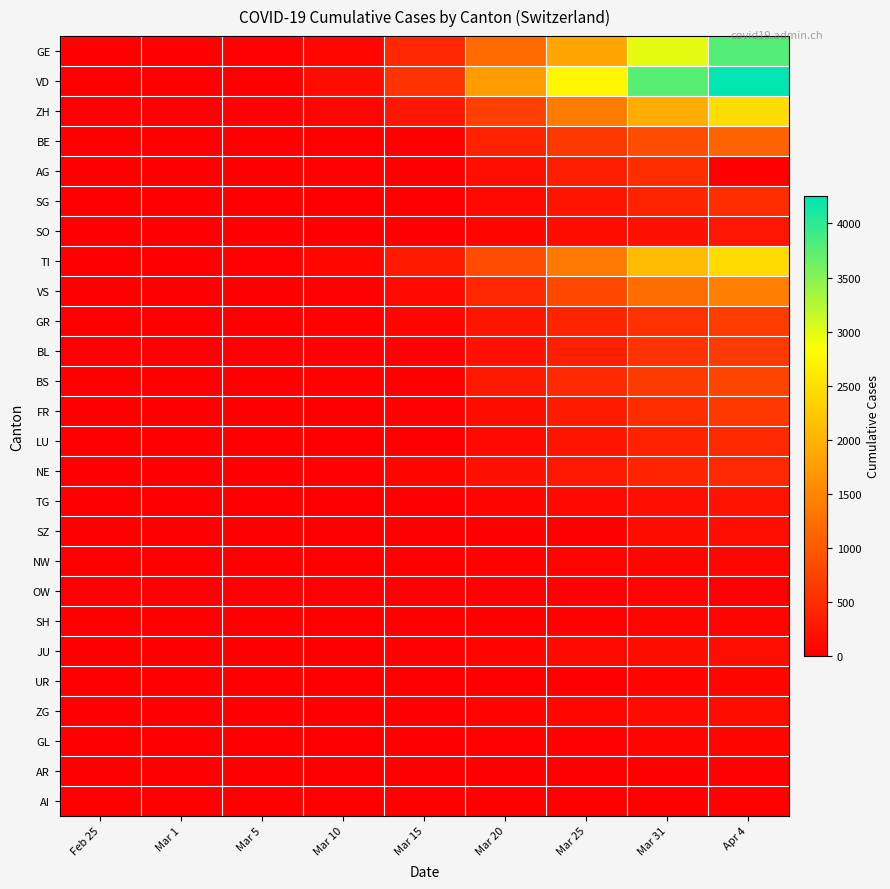

What is the difference between the highest and lowest values at Mar 10?

130